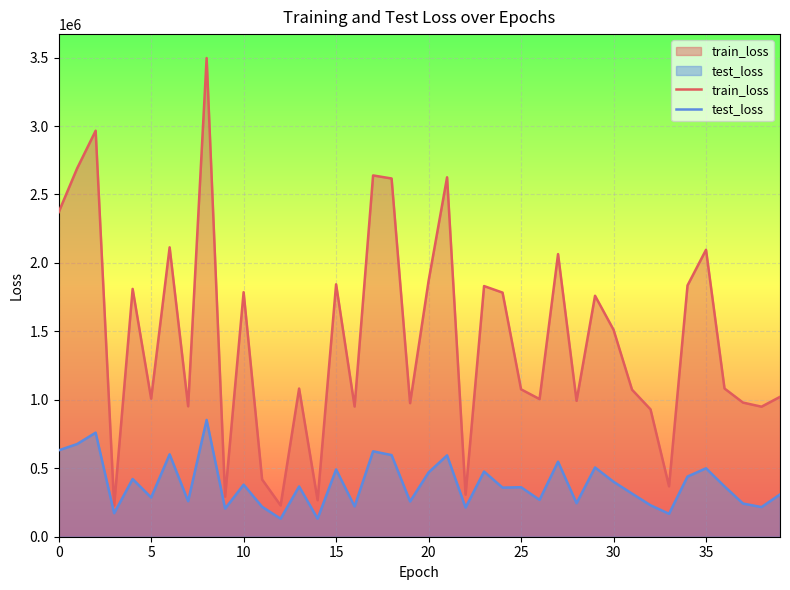

Which series has the largest total across all categories?

train_loss